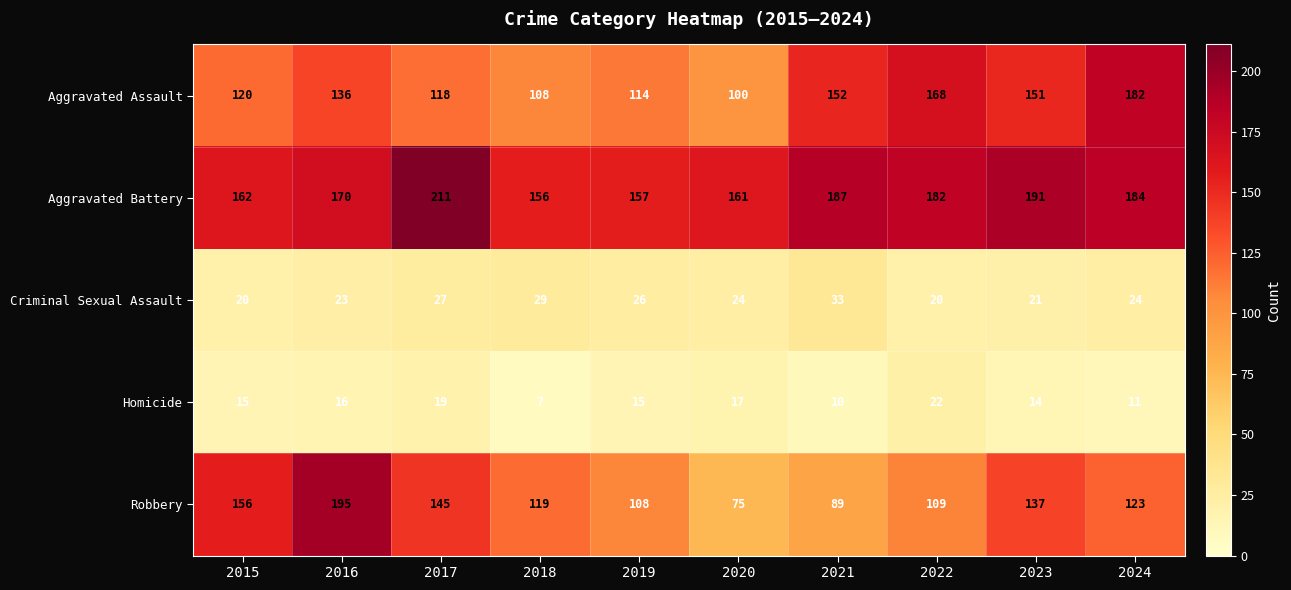

What is the approximate value of Robbery at 2021?

89